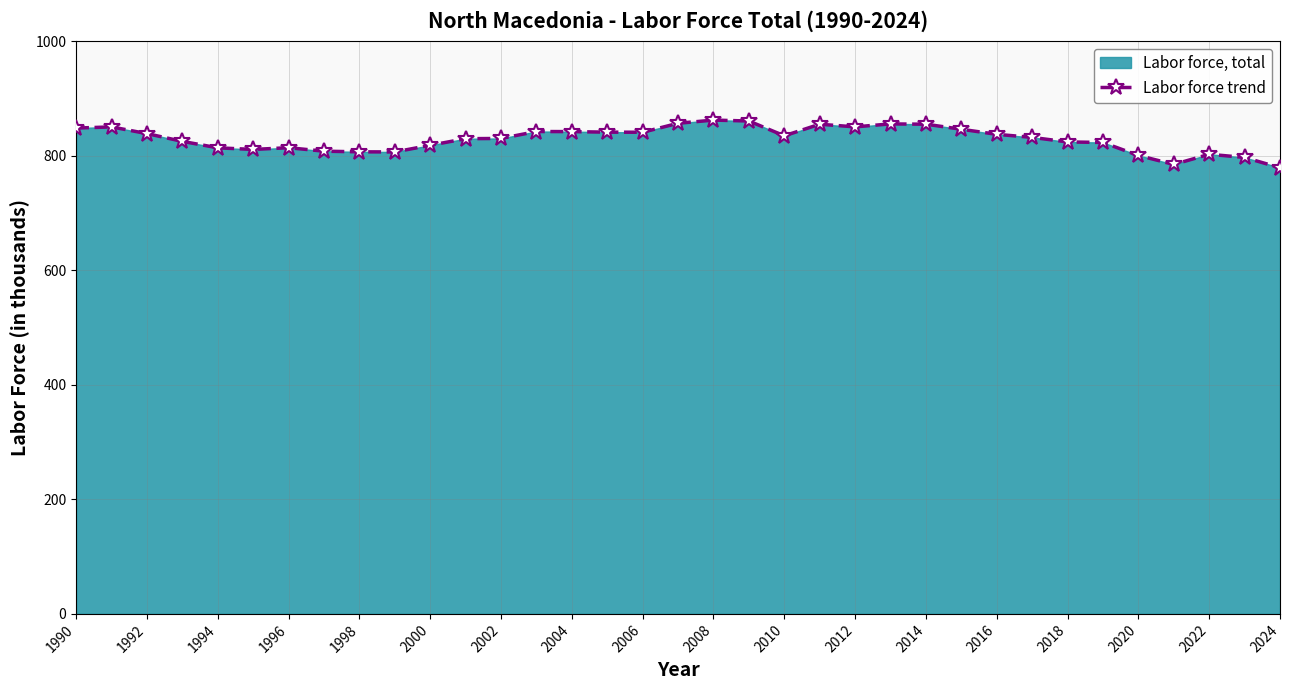

Is it true that the value at 2016 is 837.6?

True